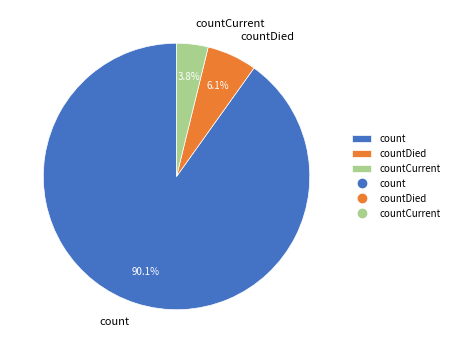

Which has a higher value, countCurrent or count?

count